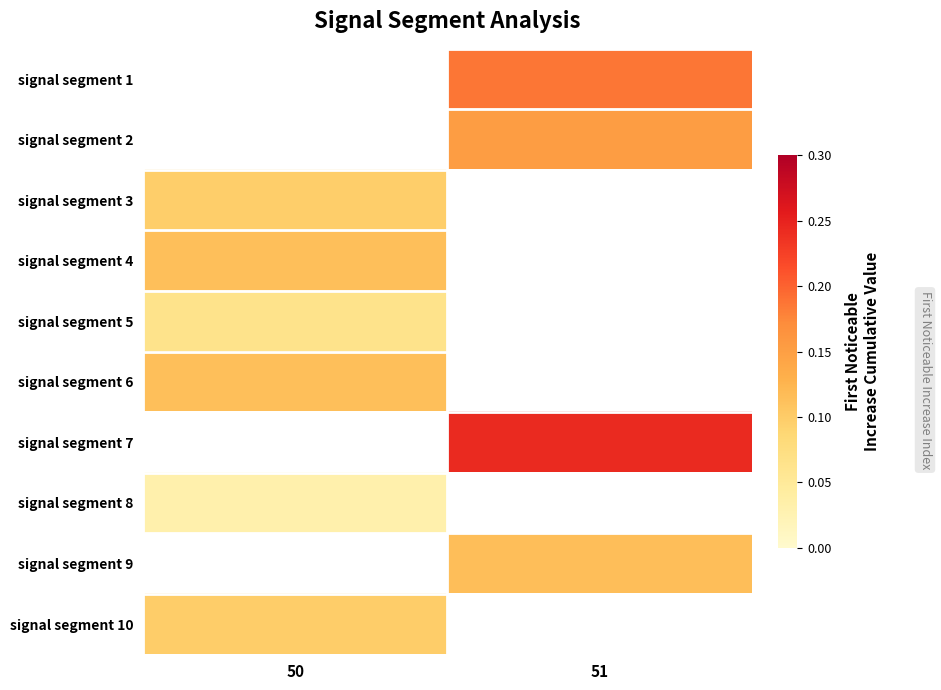

The value of signal segment 2 at 51 is 0.2. True or false?

False